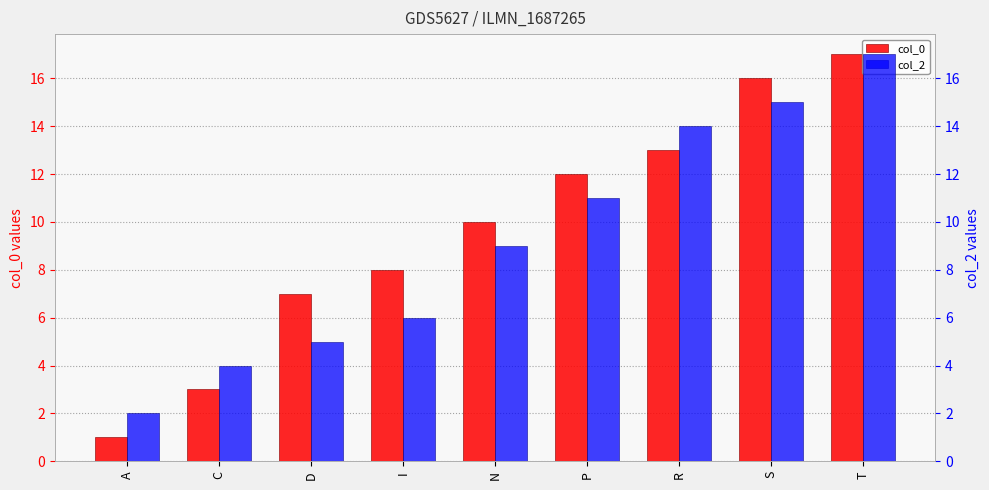

Which category has the highest value across all series?

T